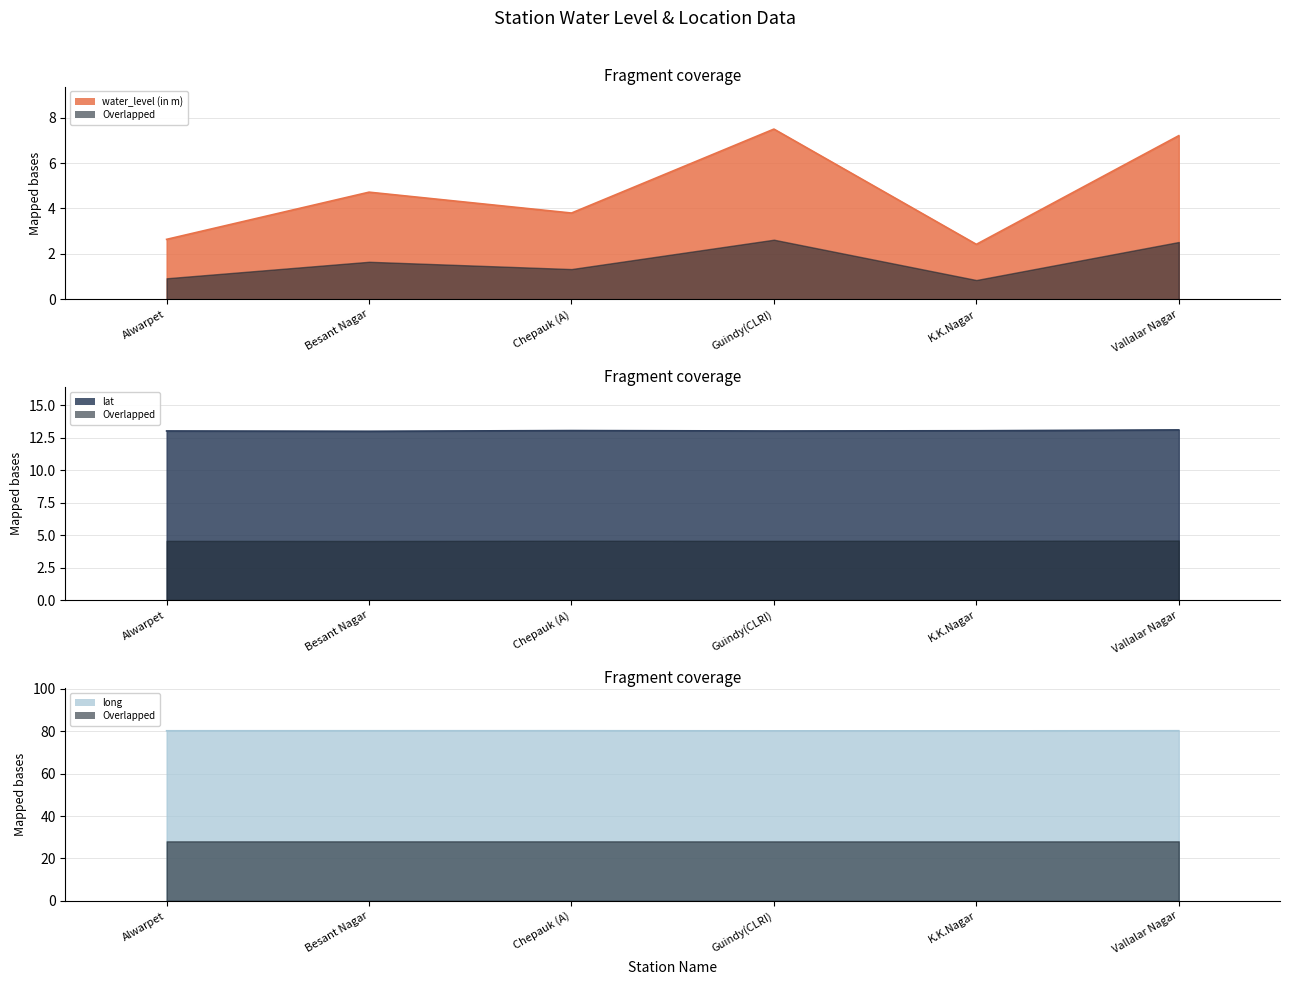

Which series has the largest range (max minus min)?

water_level (in m)